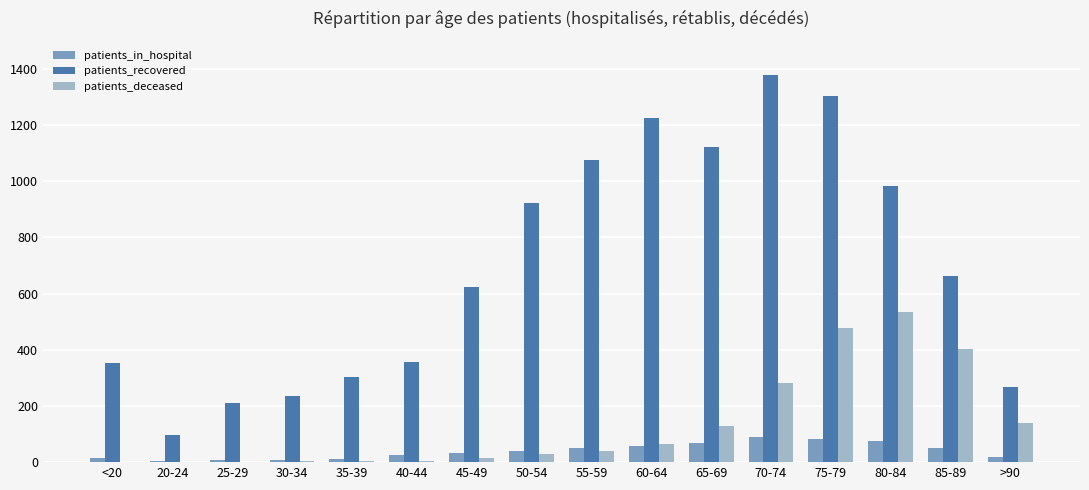

Where is patients_recovered nearest to the value 737?

85-89